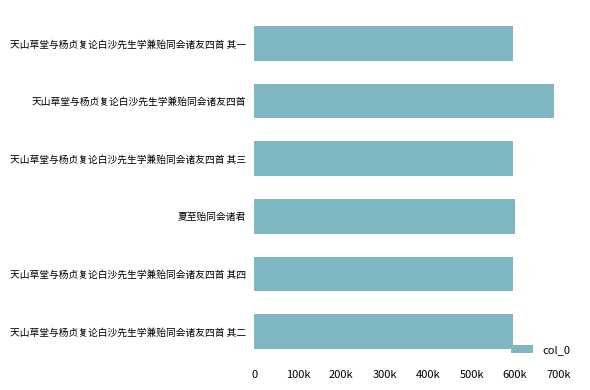

What is the maximum value shown in the chart?

689115